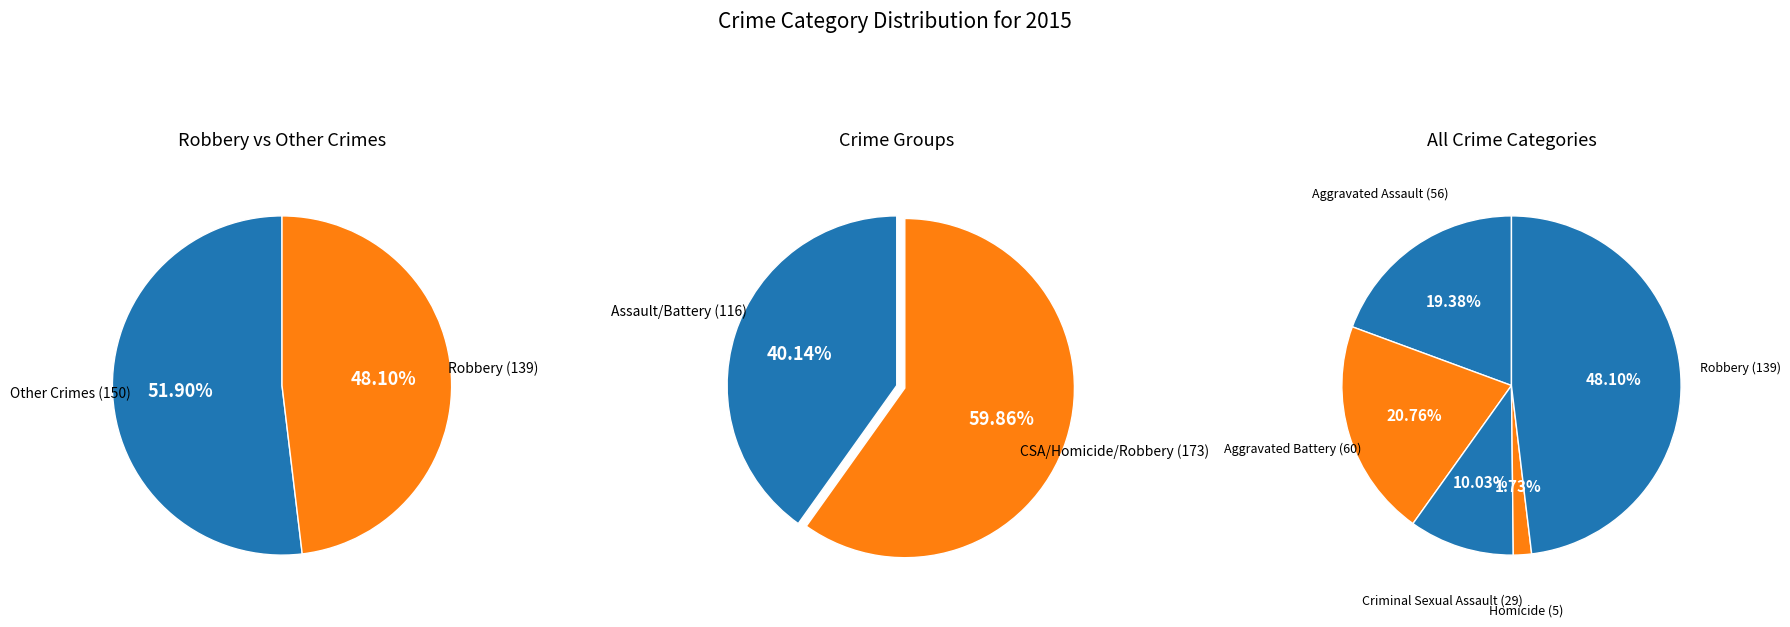

To the nearest percent, what is the difference between the Criminal Sexual Assault and Aggravated Assault slice percentages?

9%